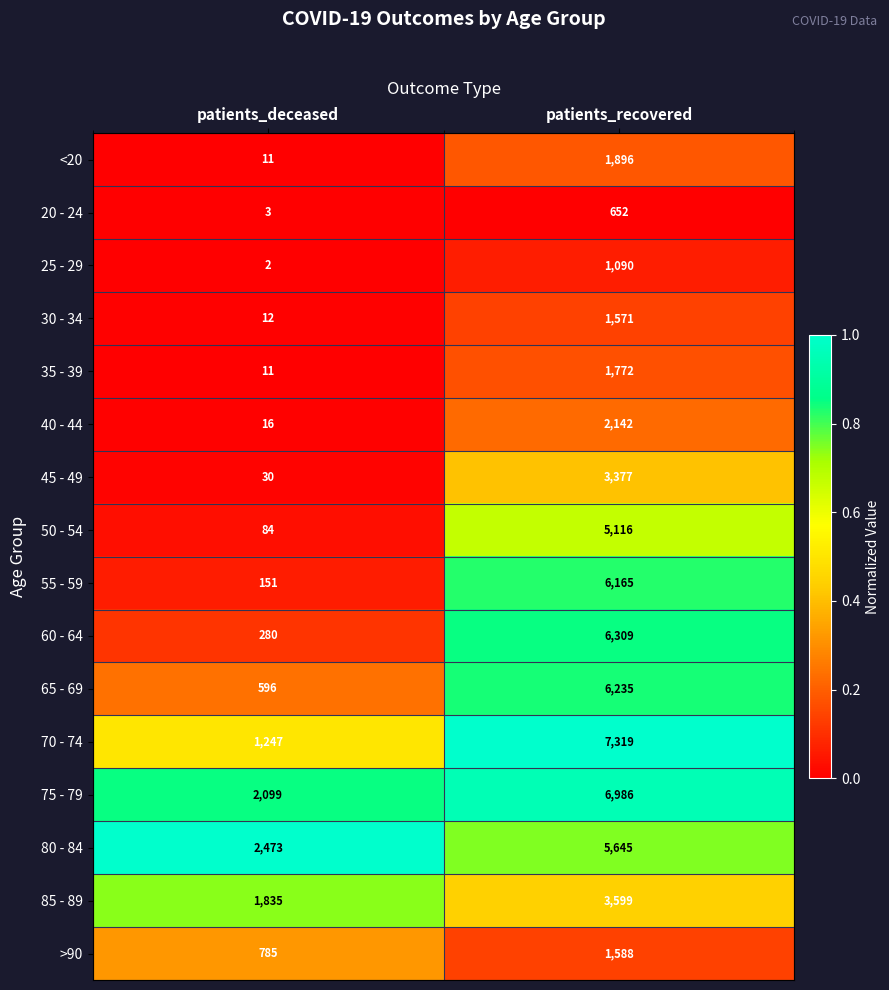

What is the sum of the 75 - 79 values at patients_recovered and patients_deceased?

9085